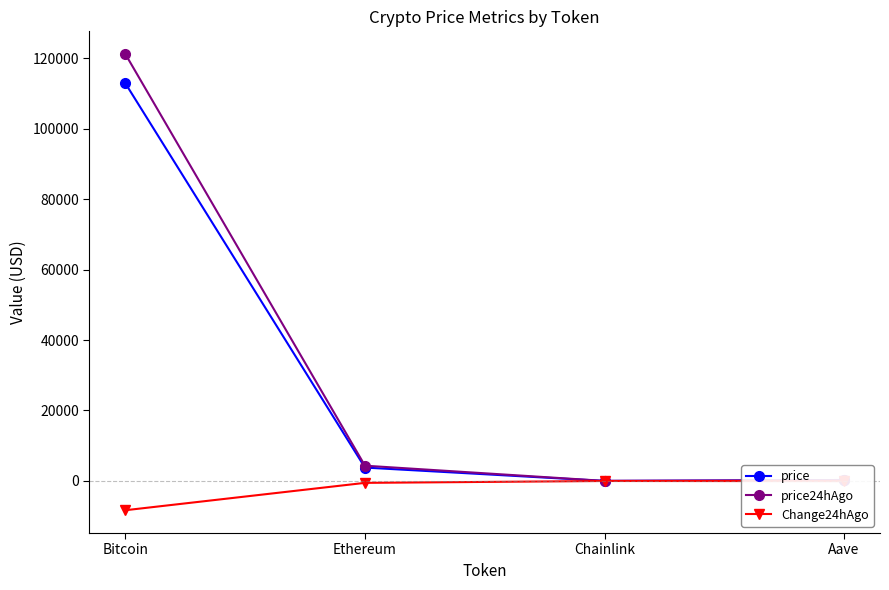

What is the total value across all series at Chainlink?

35.4